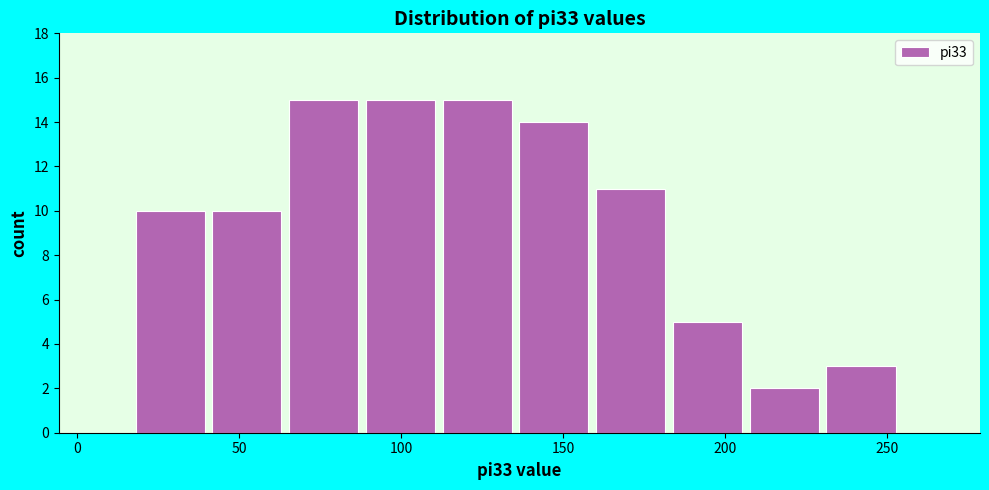

Reading left to right, transcribe this chart: for each bar, give the range it covers on the x-axis and its height. Neither the bar edges nor the heights are printed on the chart, so give them approximately, as read against the axes.

20 to 40: 10
40 to 65: 10
65 to 90: 15
90 to 115: 15
115 to 135: 15
135 to 160: 14
160 to 185: 11
185 to 210: 5
210 to 230: 2
230 to 255: 3